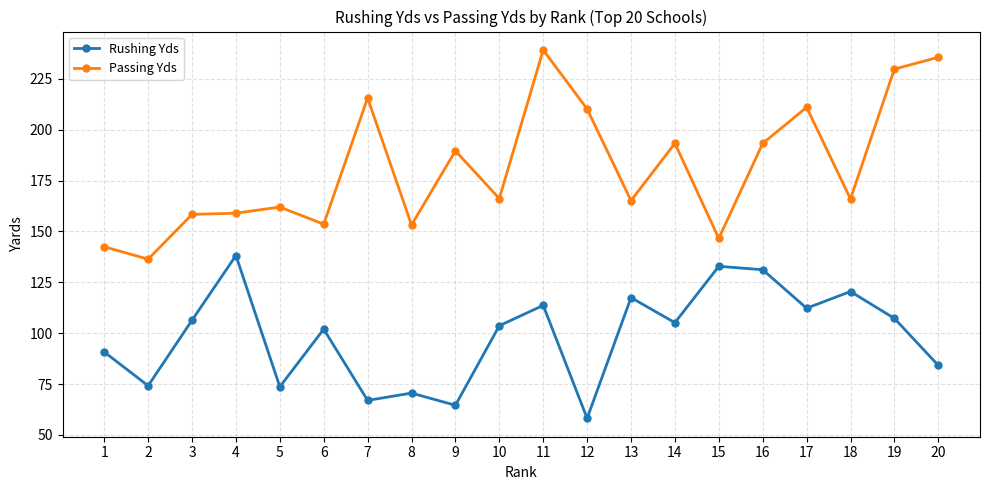

At which category is the sum across all series the highest?

11